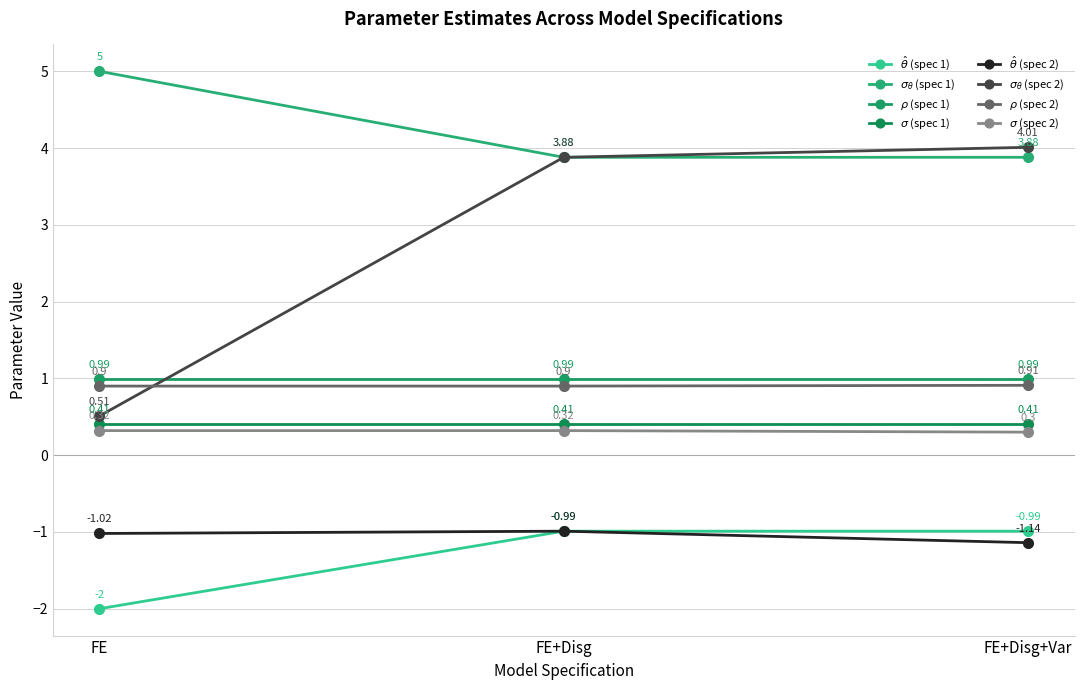

How many data points does each series have?

3